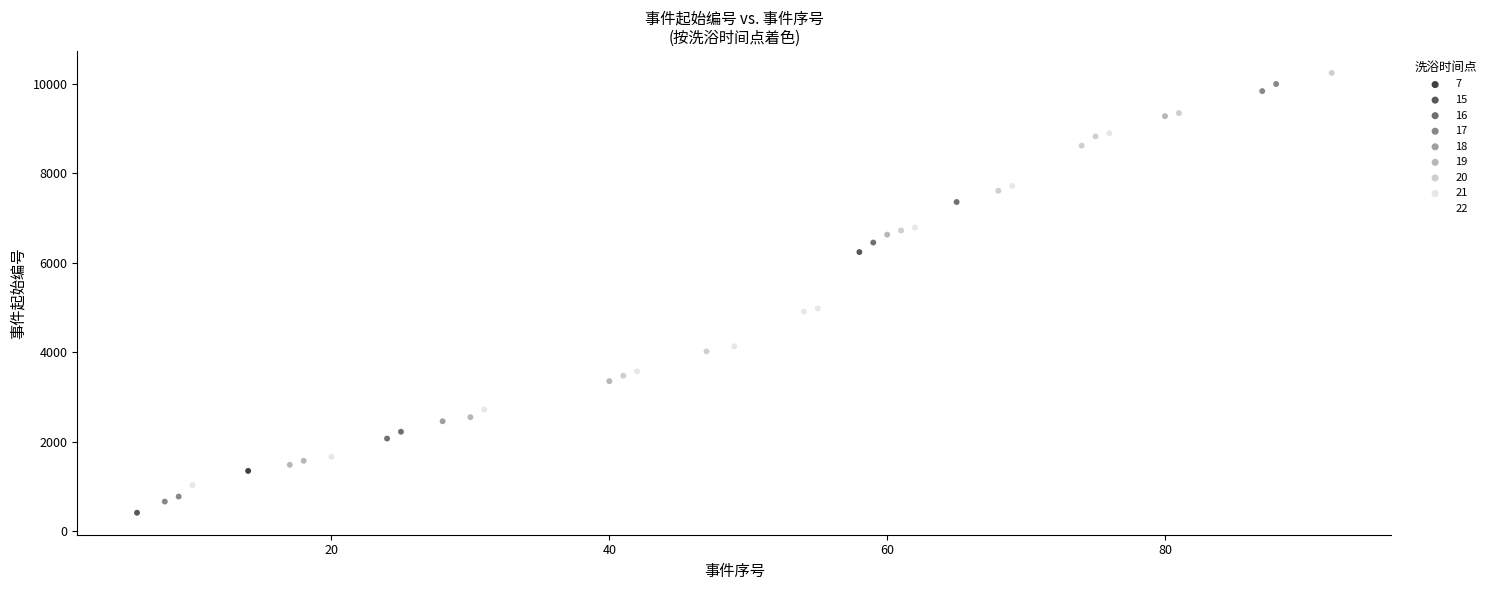

What are all the series names shown in the legend?

7, 15, 16, 17, 18, 19, 20, 21, 22